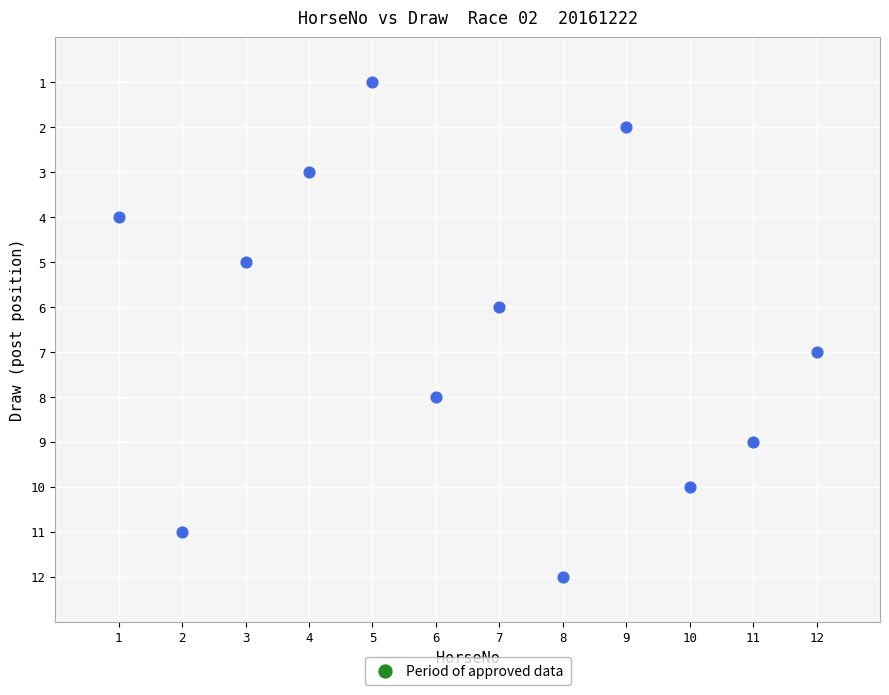

What is the average X value?

6